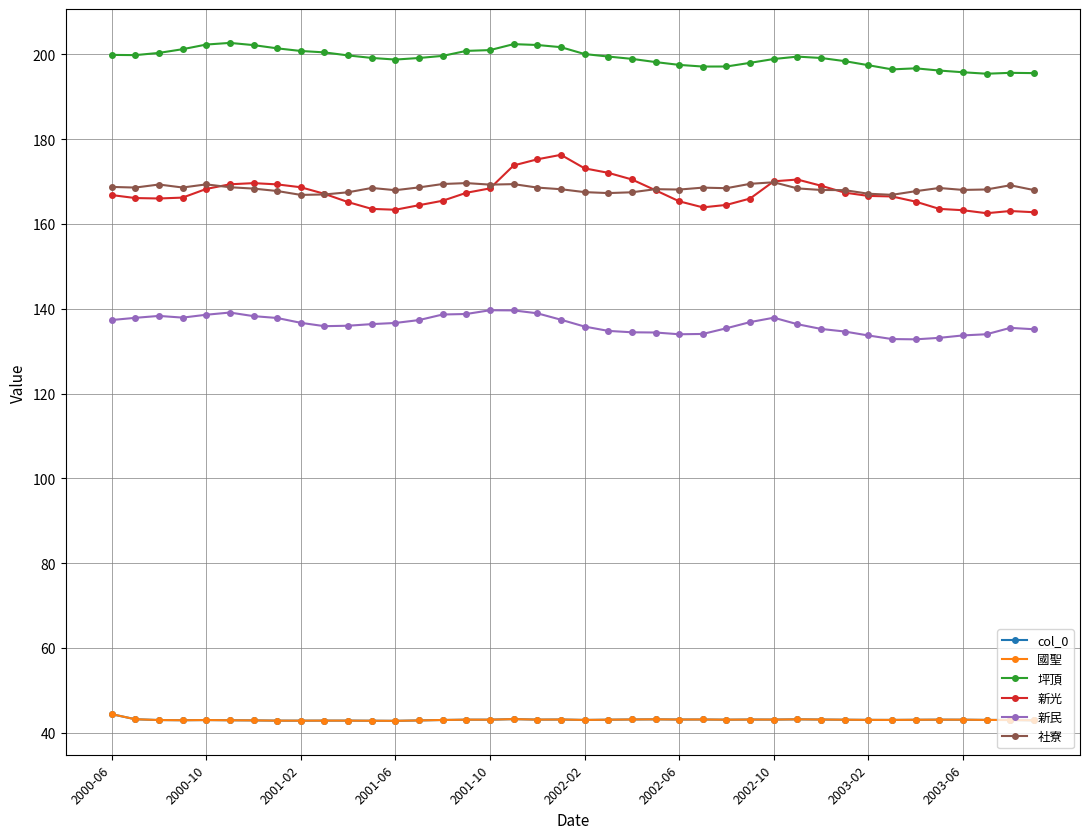

How many data points does each series have?

40